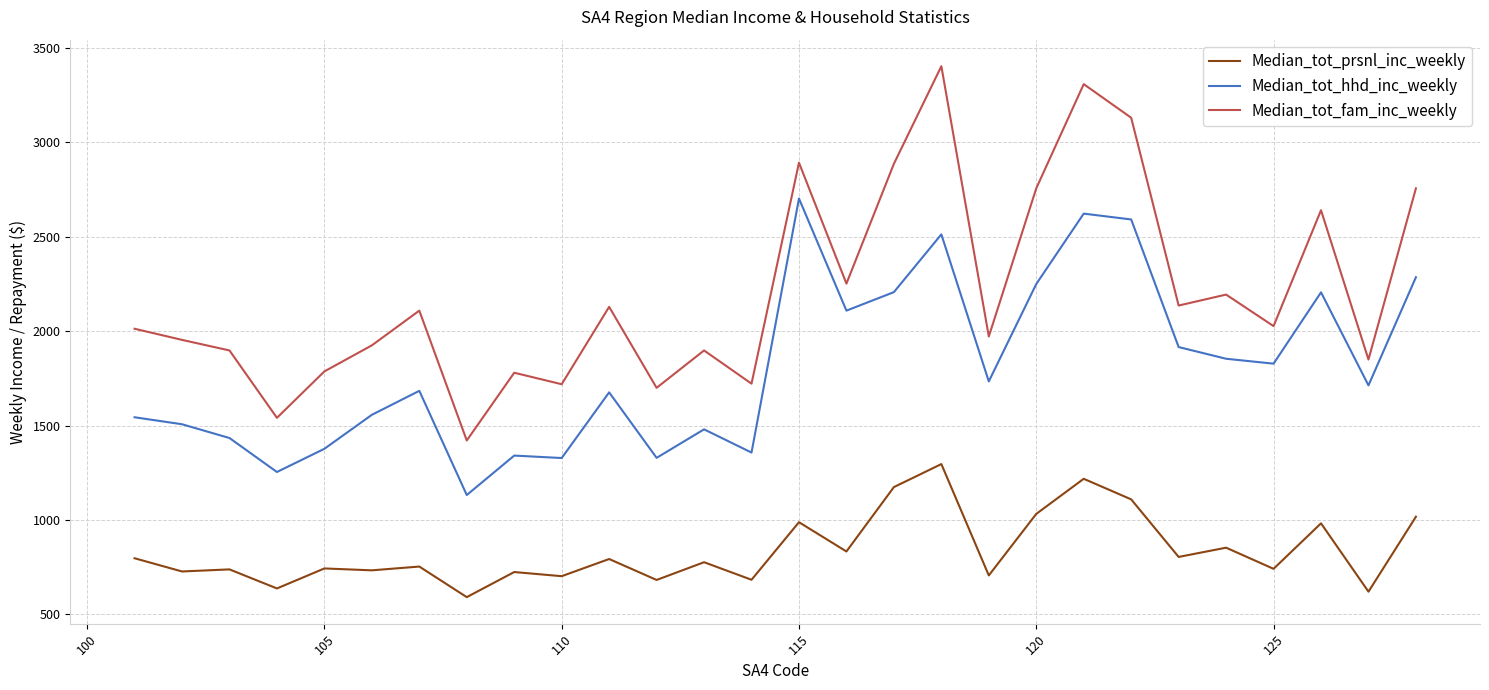

List the series in order of their peak value, highest first.

Median_tot_fam_inc_weekly, Median_tot_hhd_inc_weekly, Median_tot_prsnl_inc_weekly